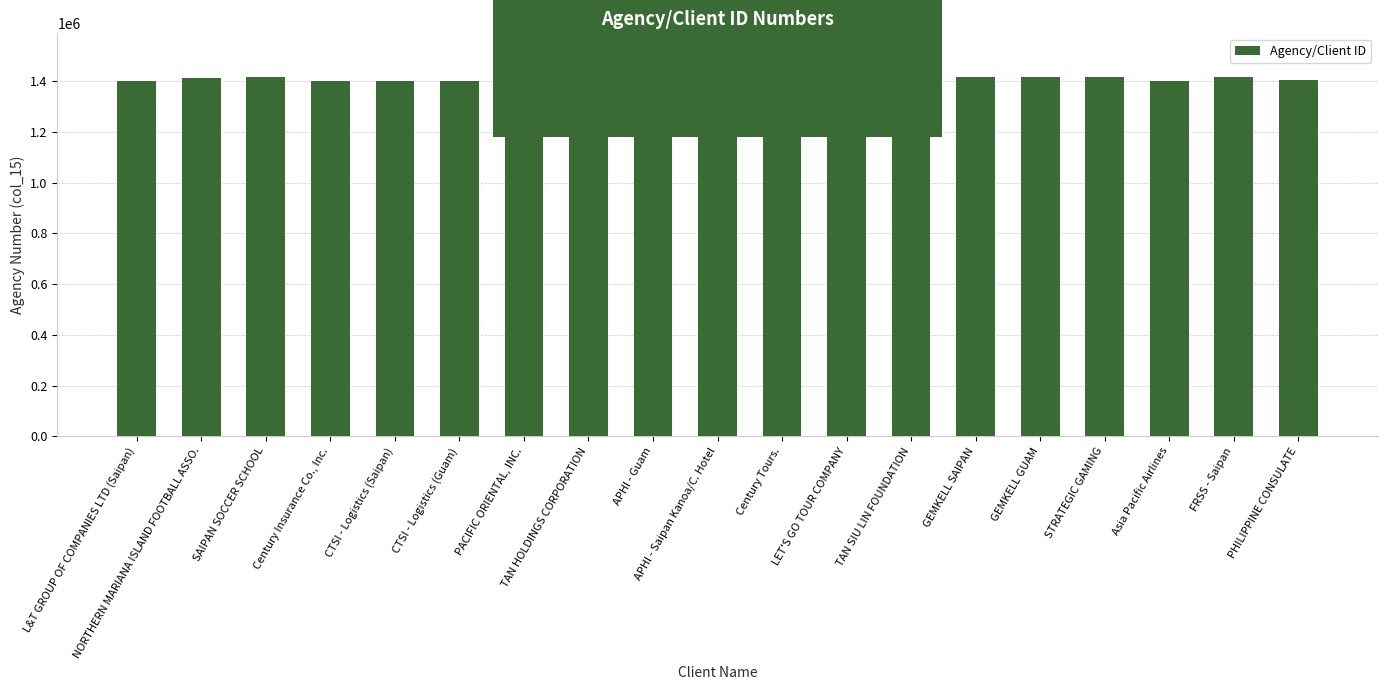

Read the value at L&T GROUP OF COMPANIES LTD (Saipan).

1401378